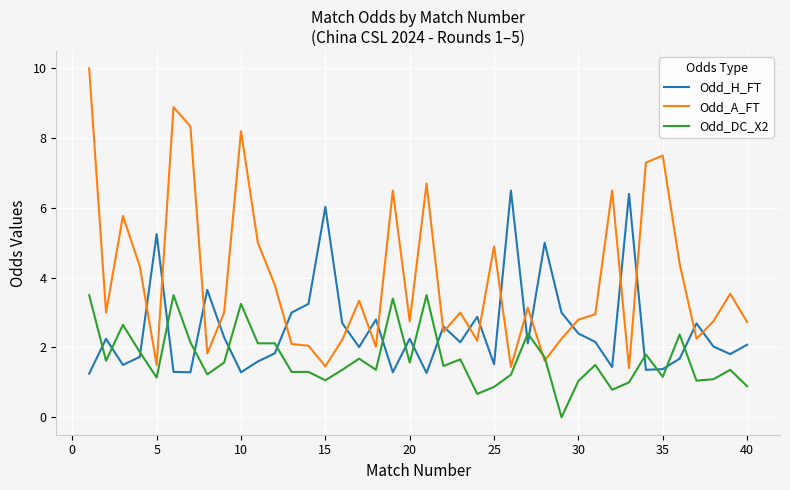

What is the maximum value shown in the chart?

10.0